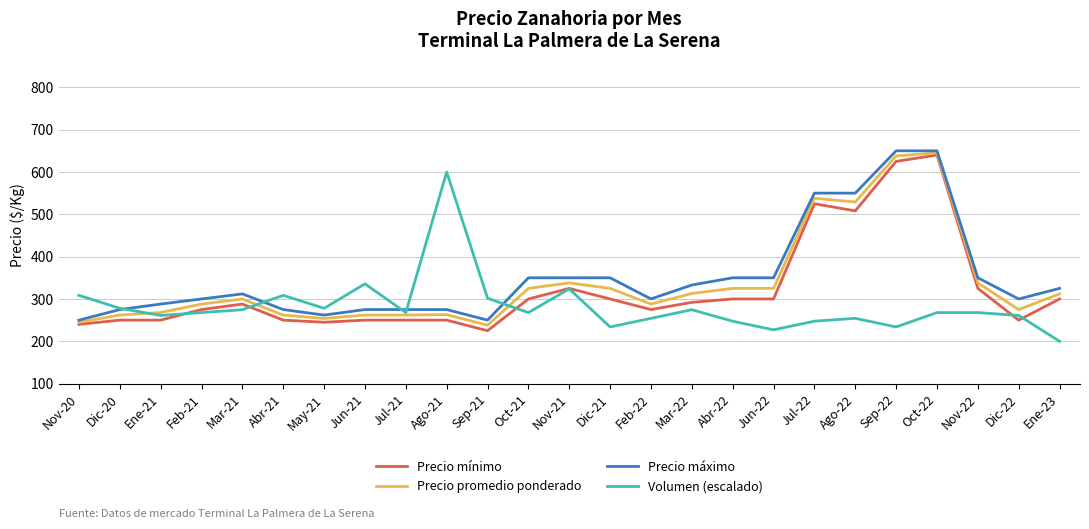

What is the approximate value of Precio máximo at Feb-21?

300.0